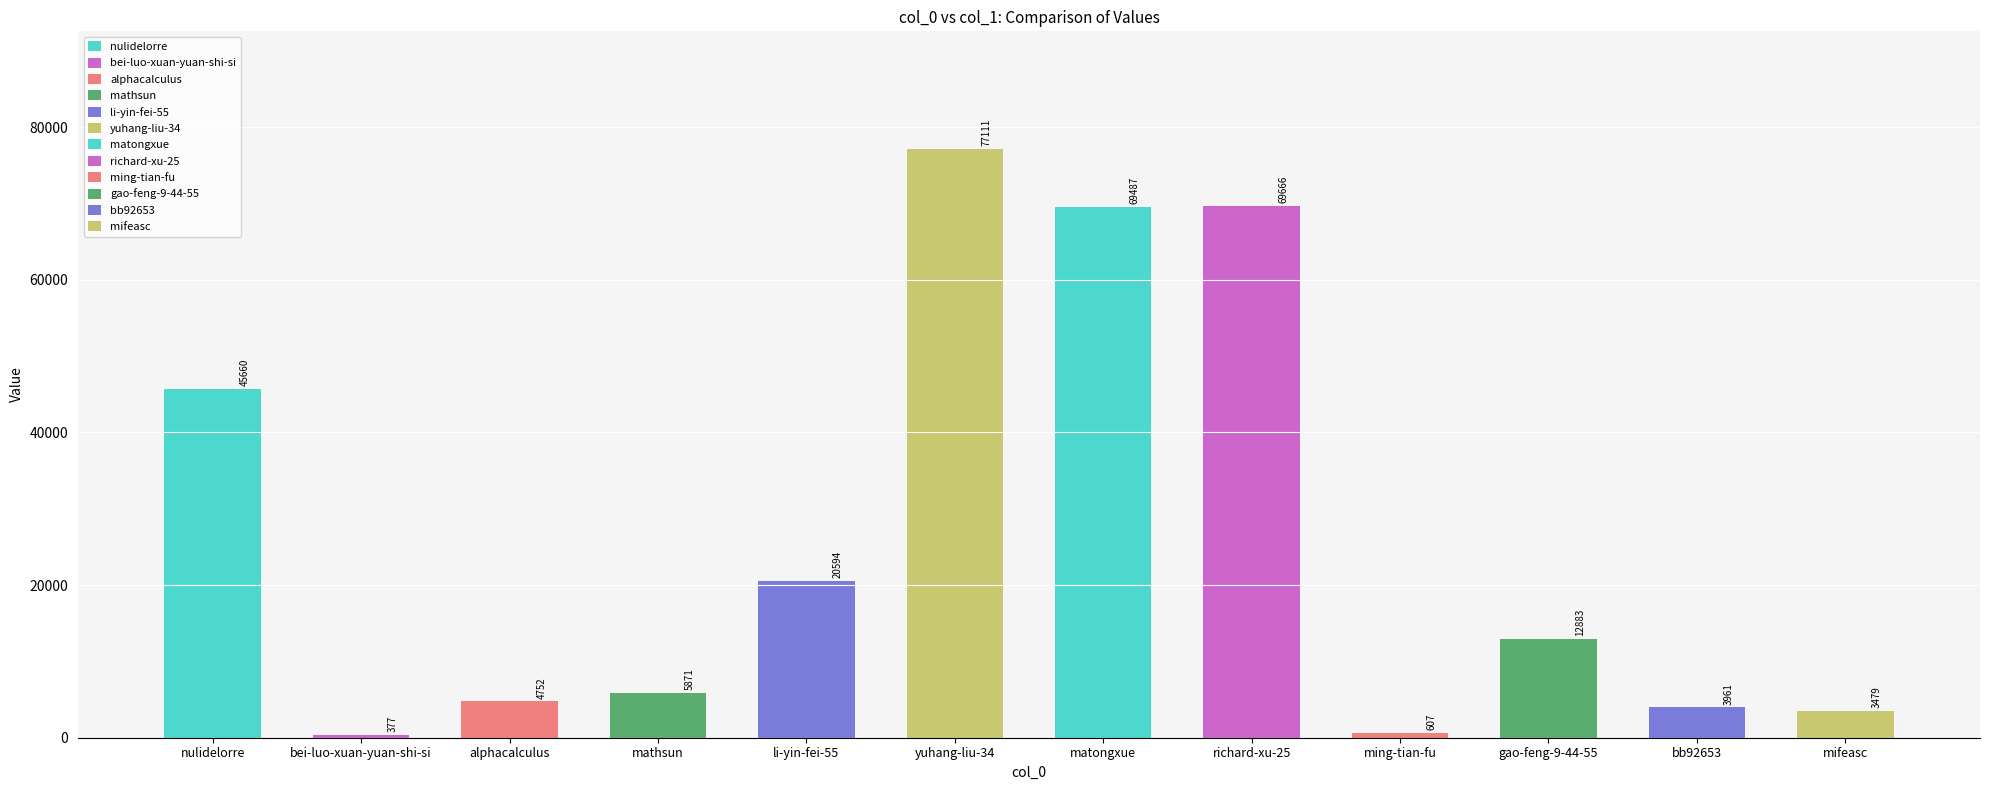

The value at yuhang-liu-34 is 77111. True or false?

True